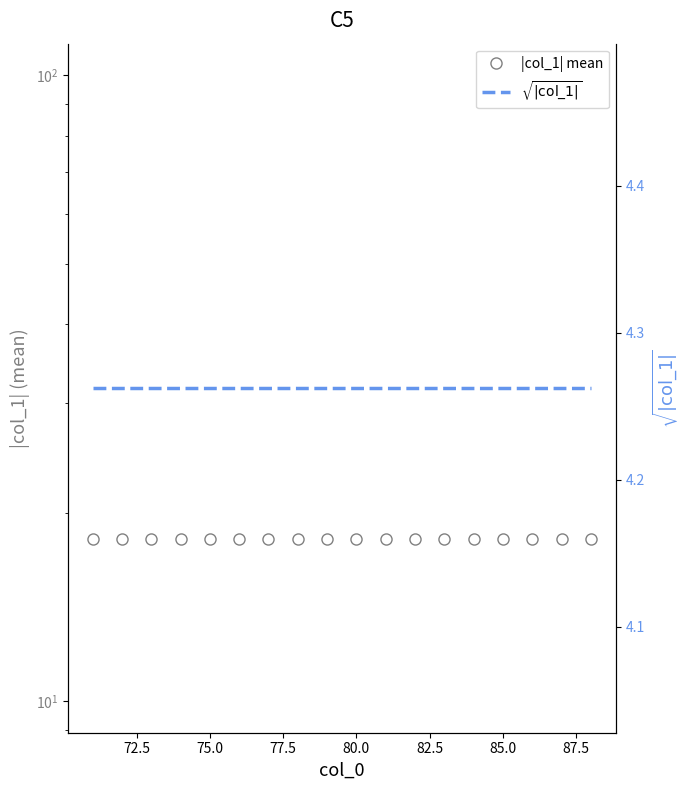

Which series changed the most between 72.5 and 80.0?

|col_1| mean